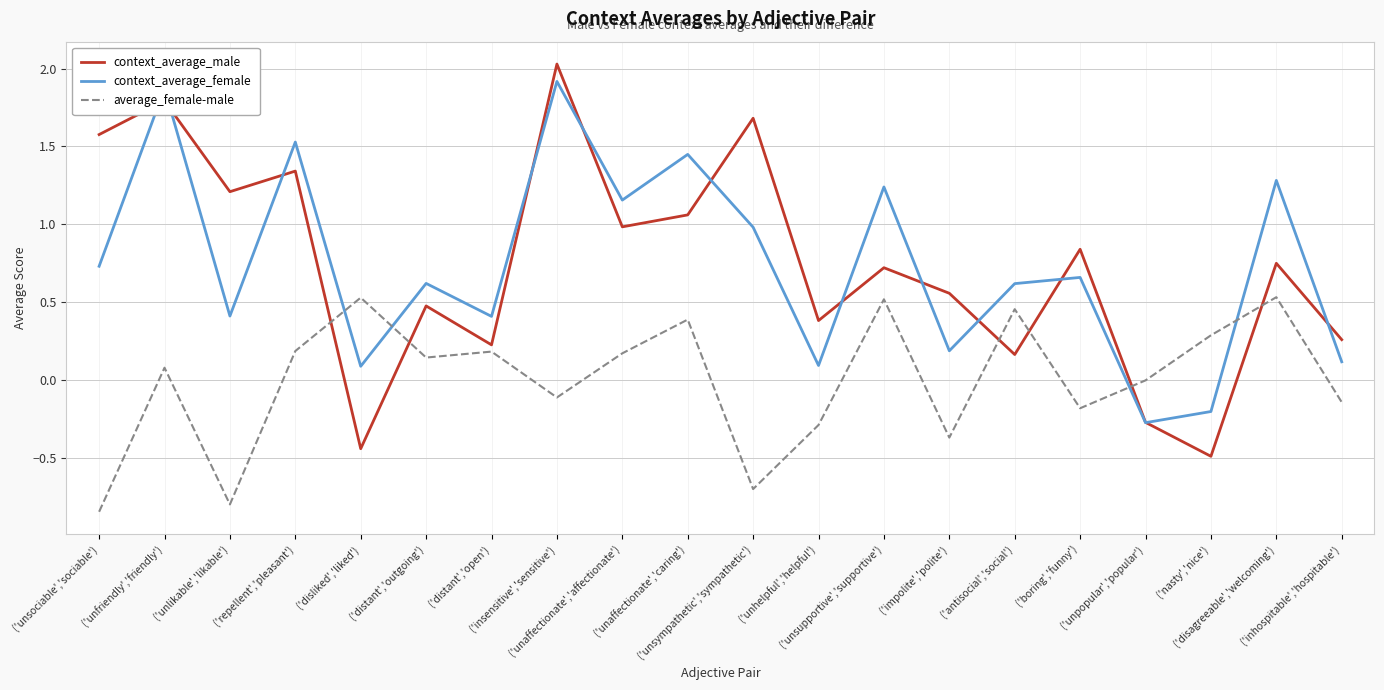

How many intersections are there between context_average_female and context_average_male?

12